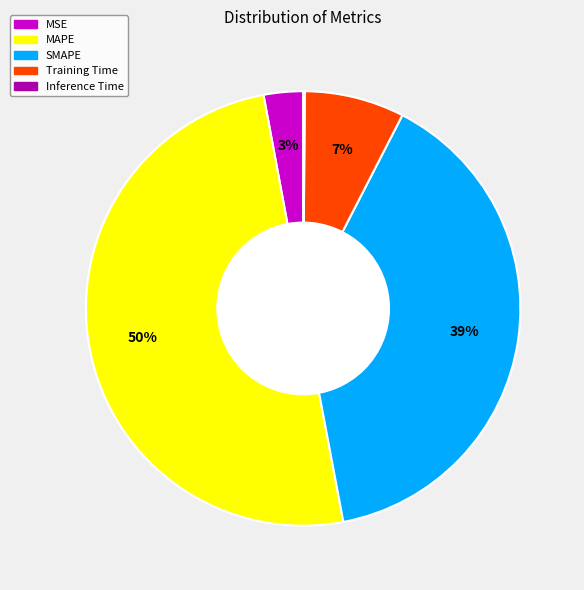

Which slice represents more than half of the pie?

MAPE